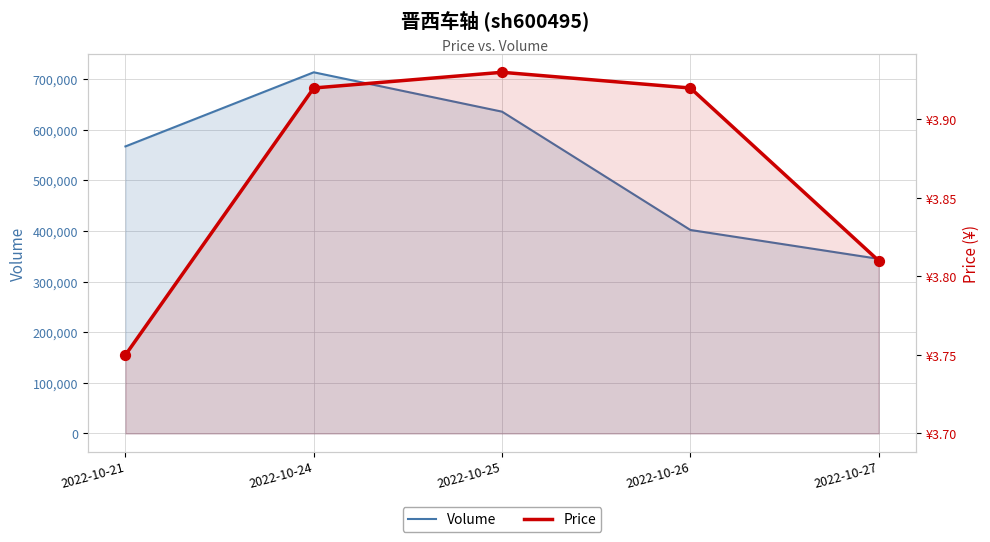

At how many categories does at least one series exceed 329365?

5